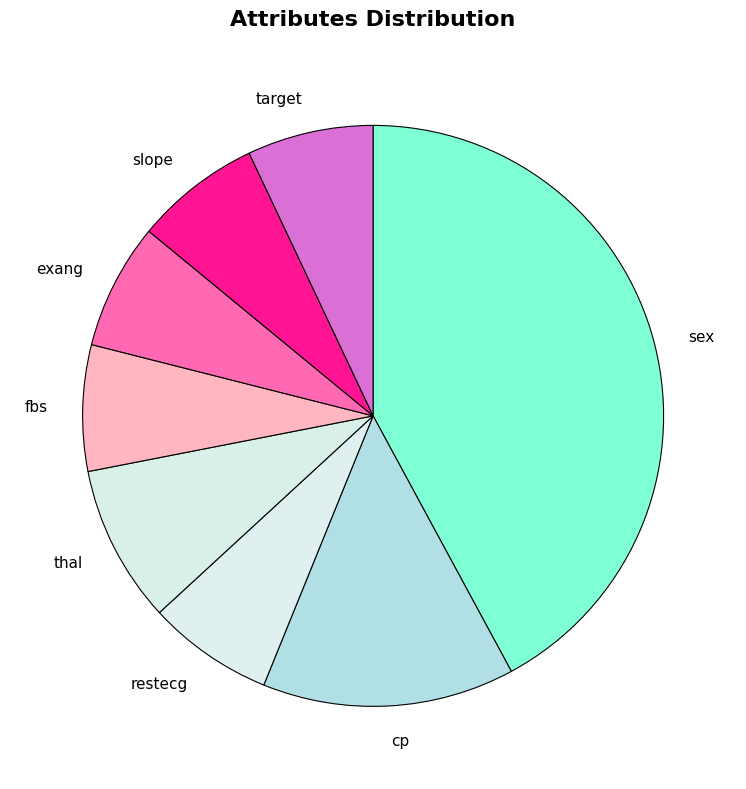

The thal slice represents 1% of the pie. True or false?

False